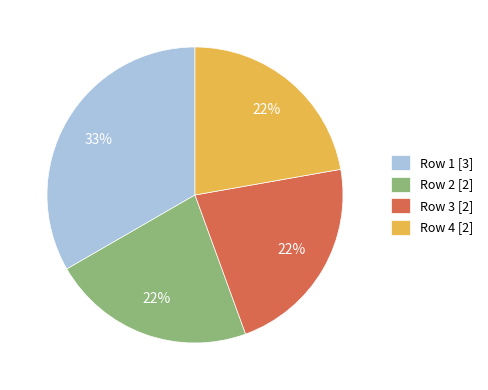

How many slices are in this pie chart?

4